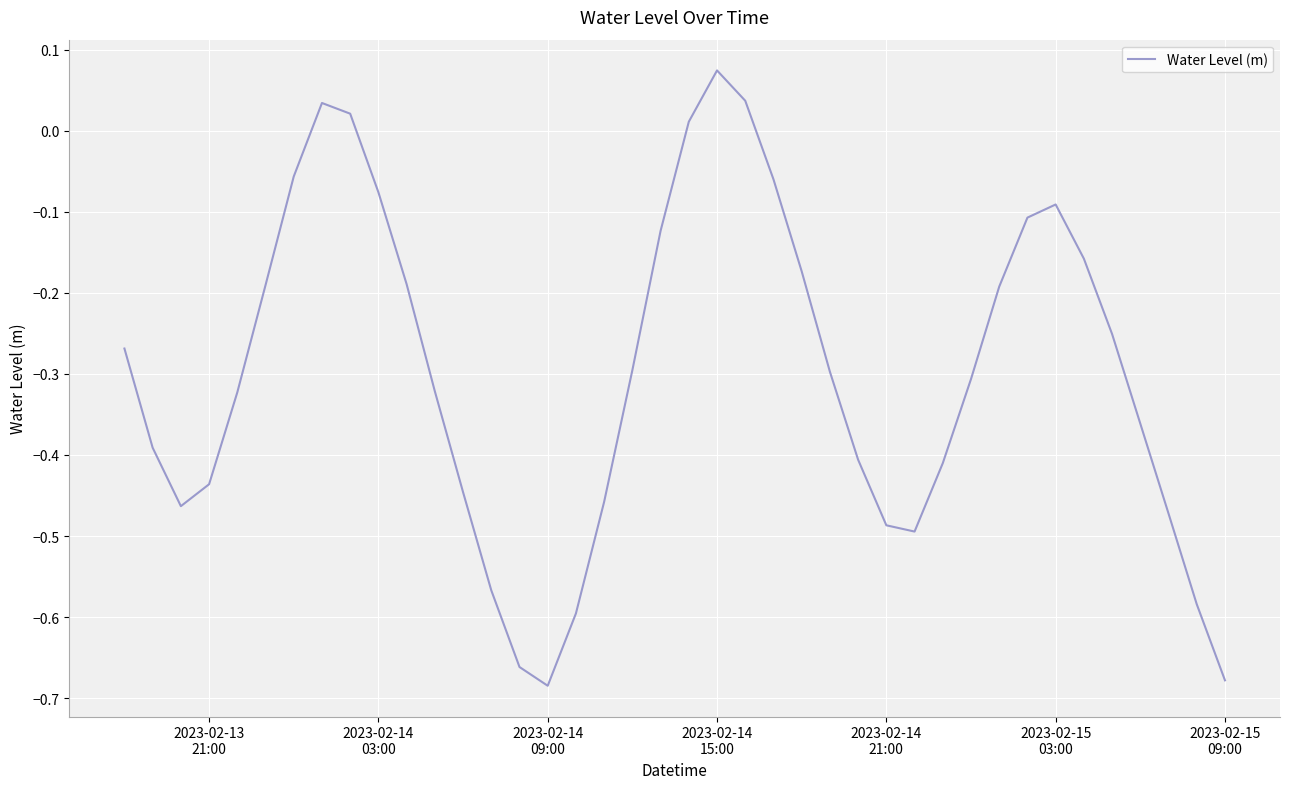

How many values are below zero?

35